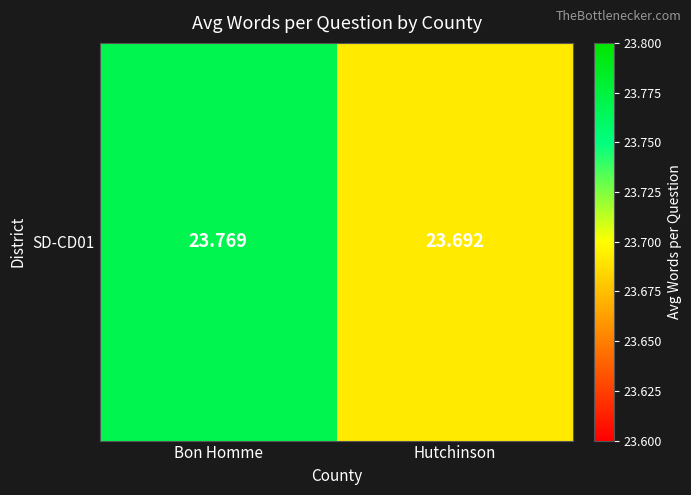

What is the change in value from Bon Homme to Hutchinson?

-0.1